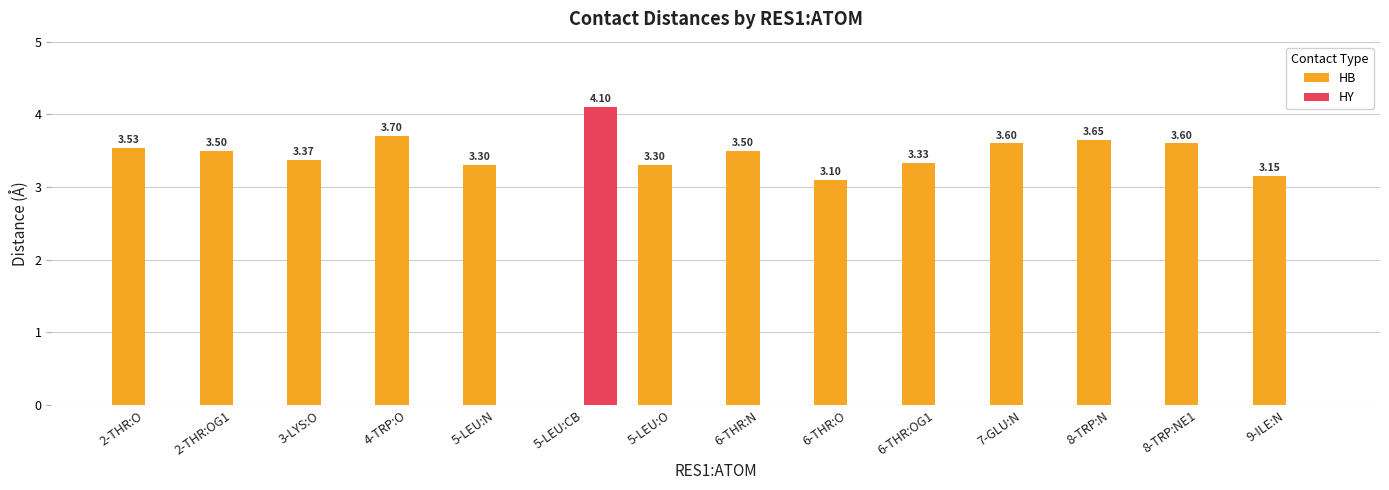

What is the sum of all HY values?

4.1